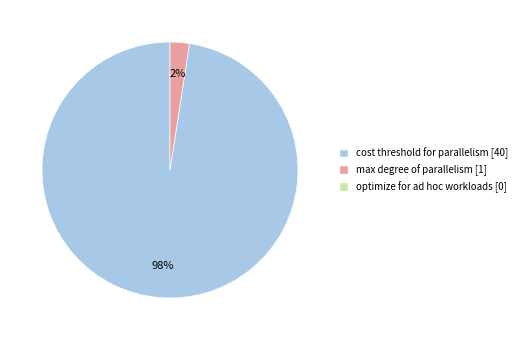

Count the number of slices in the pie.

2